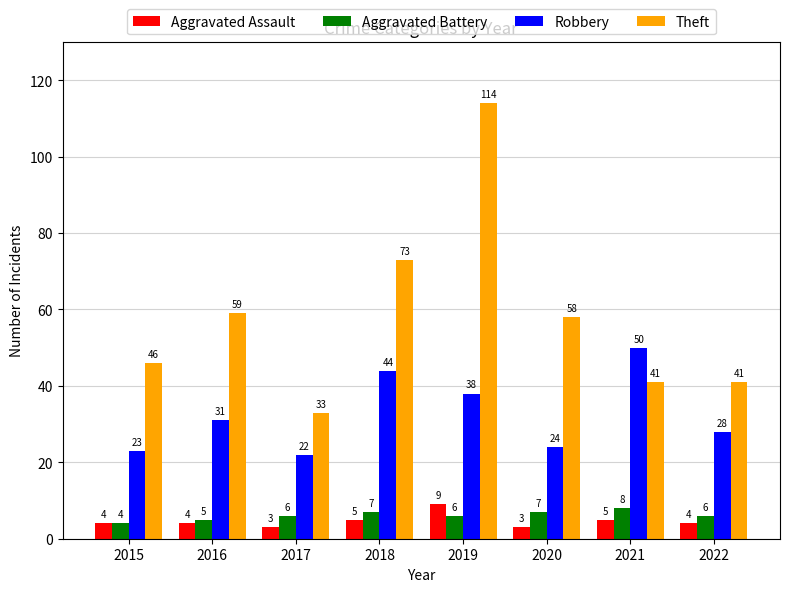

Read the Aggravated Battery value at 2020.

7